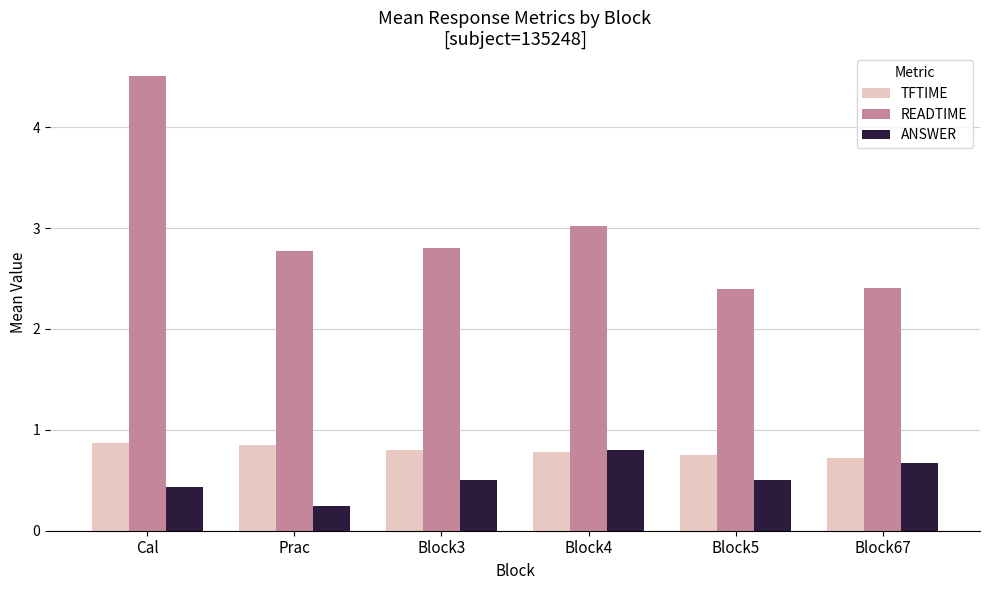

What is the value of the ANSWER bar at the 1st from the left?

0.4